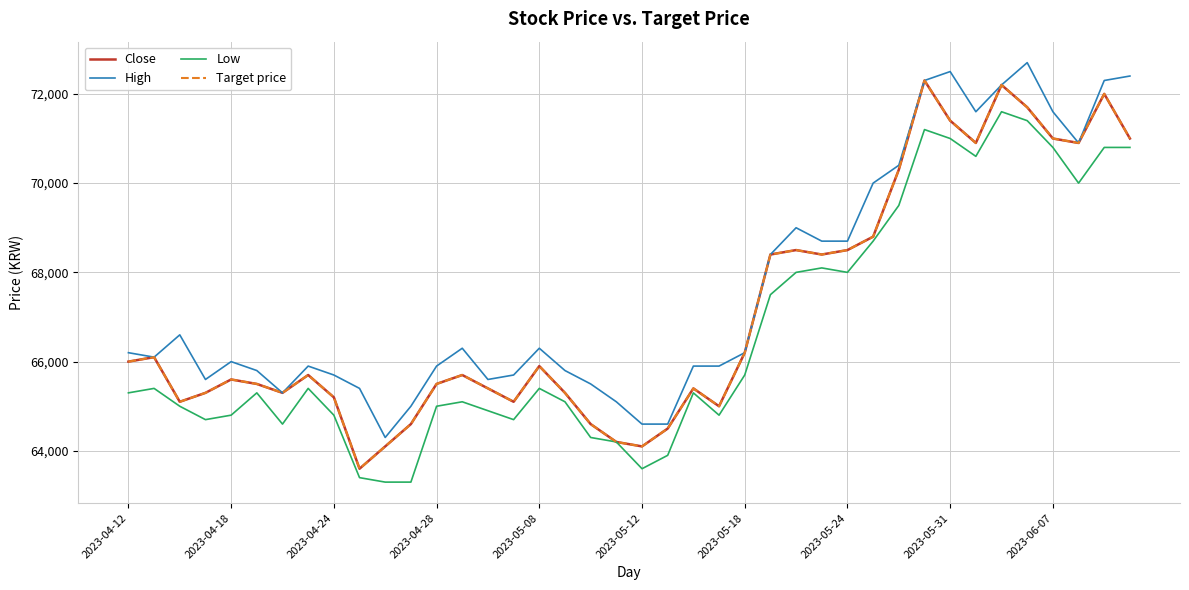

Does the chart display data point markers on the line(s)?

No